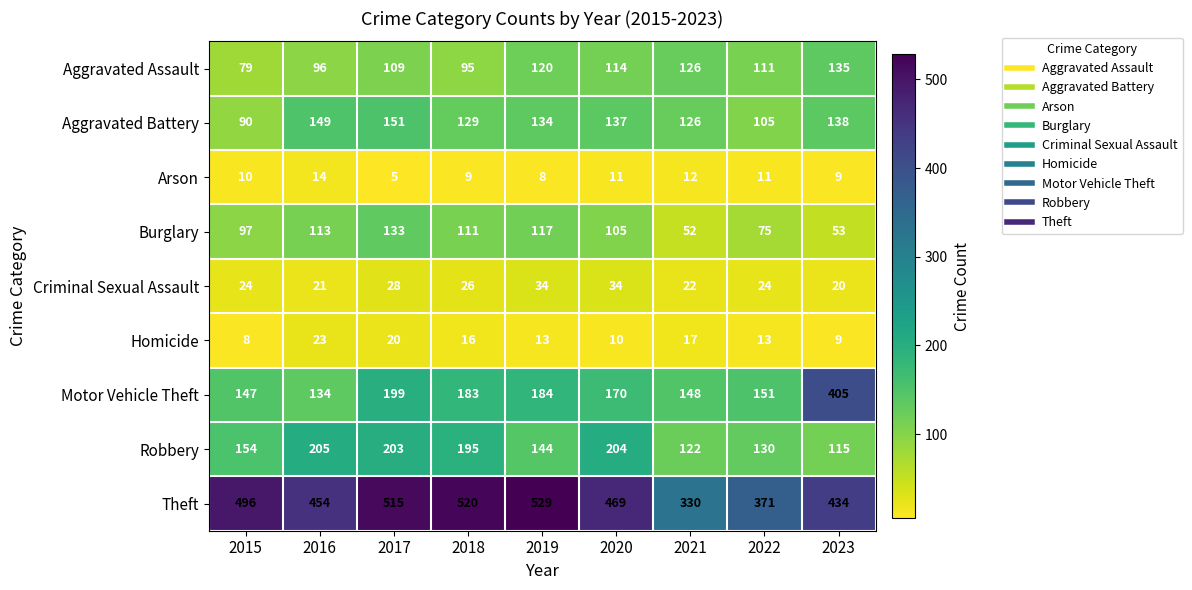

What is the difference between the maximum and minimum values in the Theft series?

199